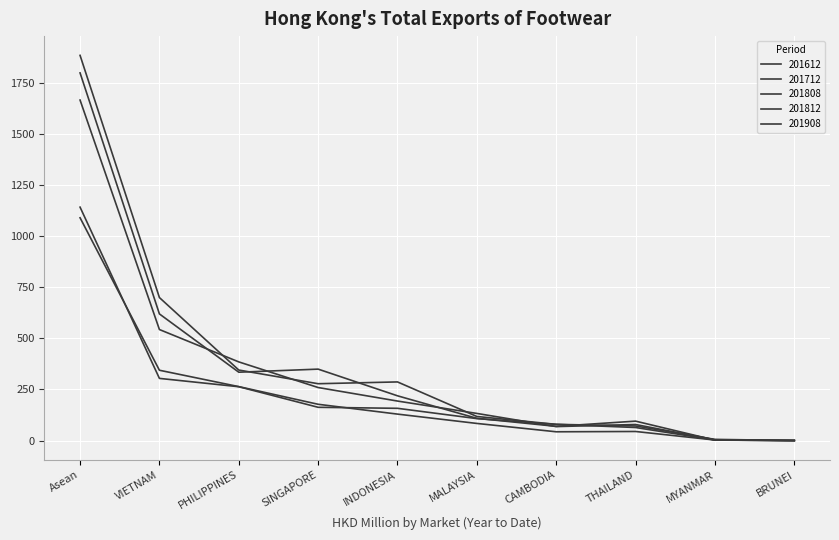

Does the chart display data point markers on the line(s)?

No